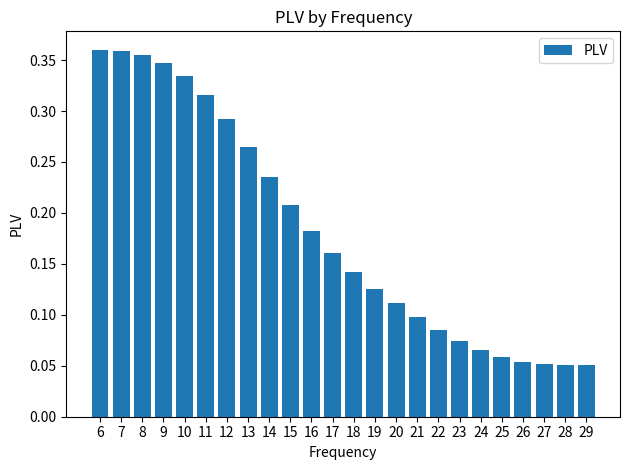

What is the sum of the values at 12 and 16?

0.5